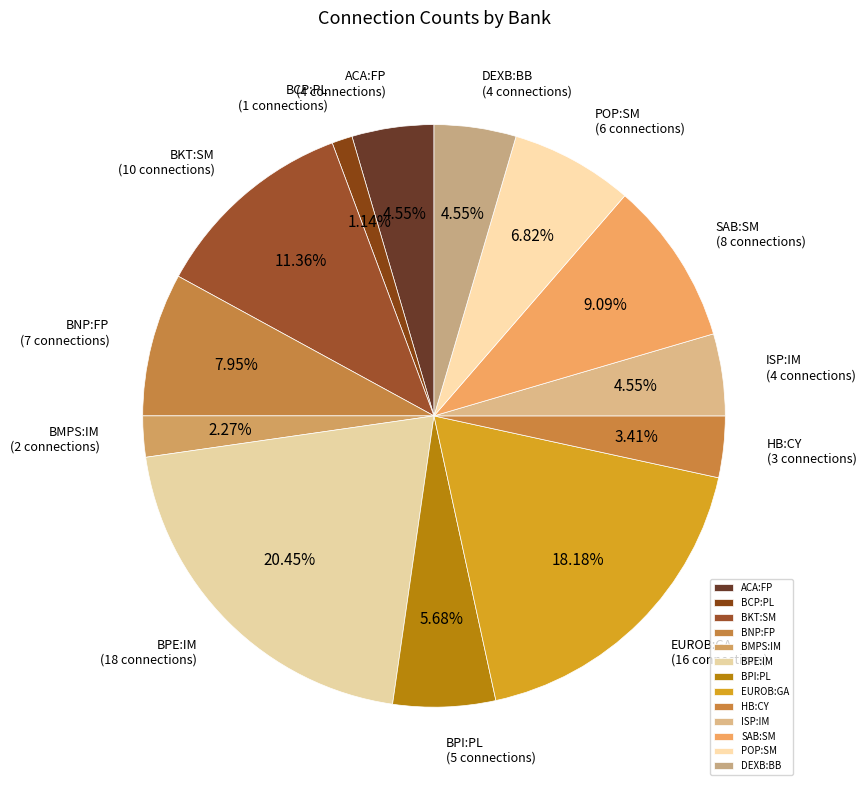

Approximately how many times larger is the value at BKT:SM compared to SAB:SM?

1.2